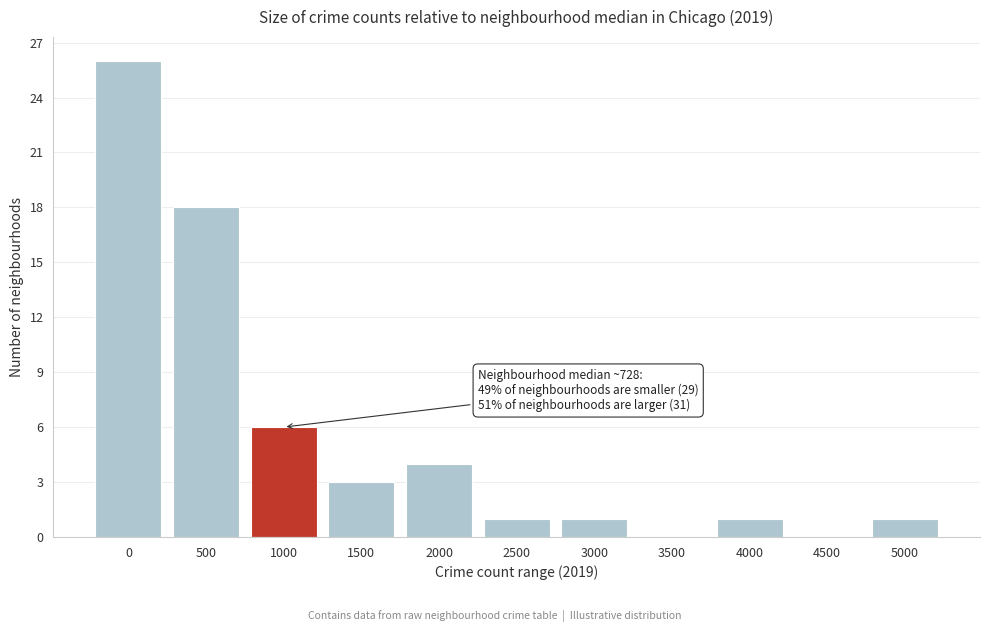

Reading right to left, list all the values displayed in this chart.

5000=1	4500=0	4000=1	3500=0	3000=1	2500=1	2000=4	1500=3	1000=6	500=18	0=26